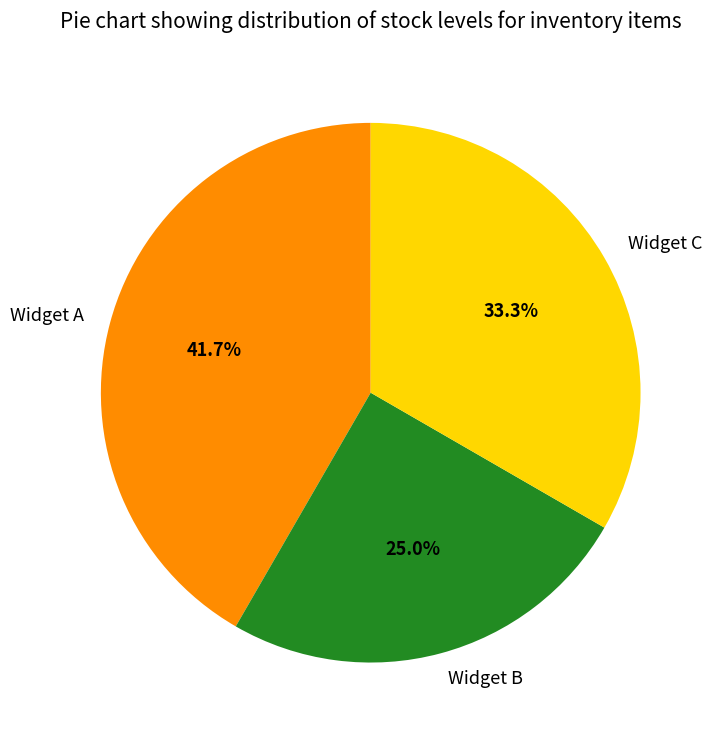

The Widget C slice represents 33% of the pie. True or false?

True